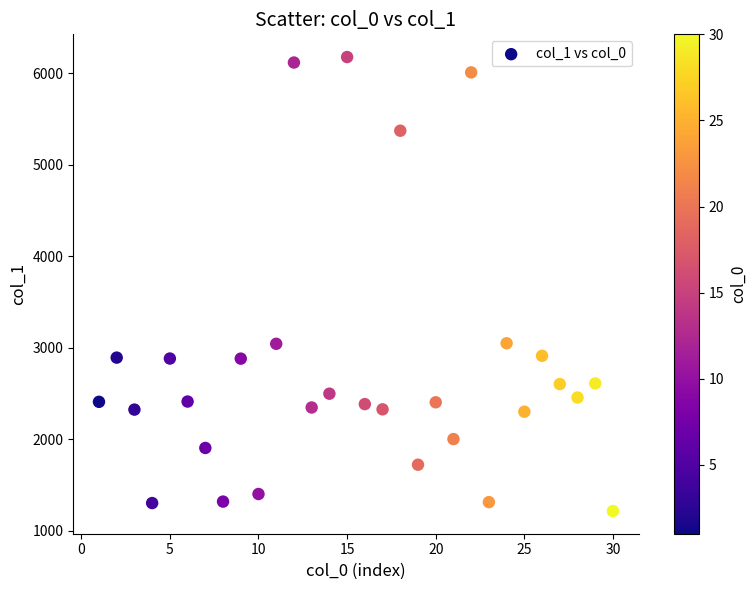

What is the range of Y values (max minus min)?

4960